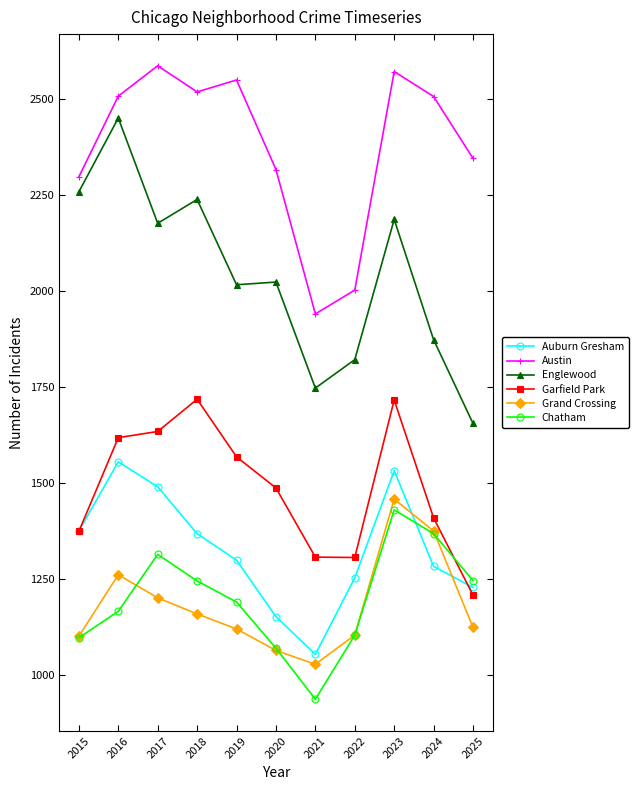

How many series are shown in this chart?

6